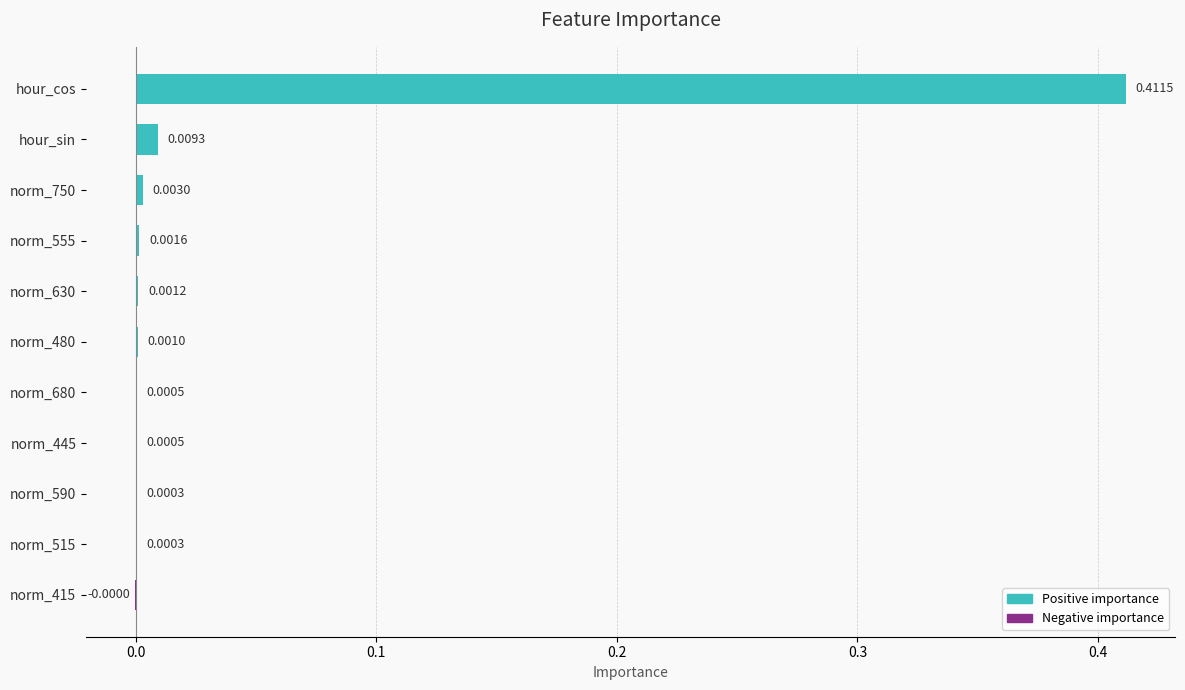

Which label corresponds to the largest value in the chart?

hour_cos